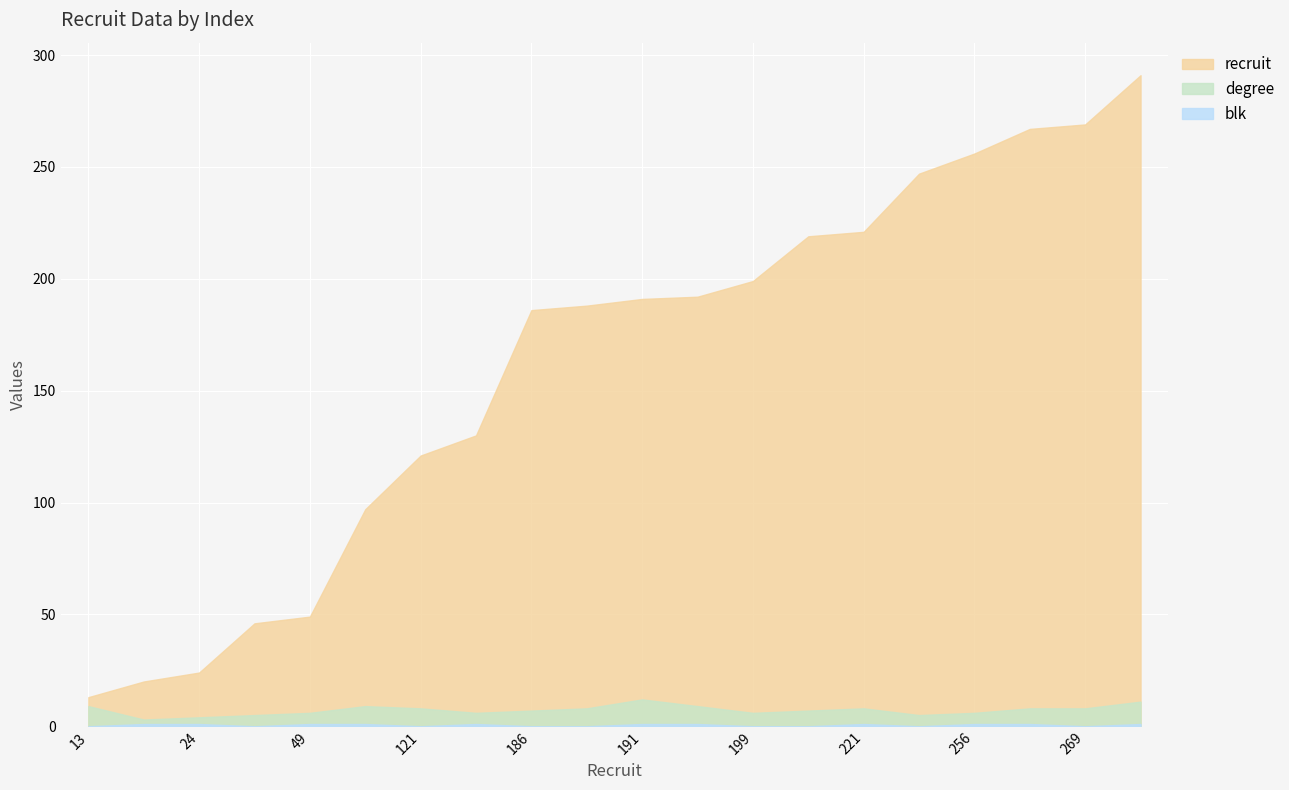

Which has a higher value, 186 or 219?

219